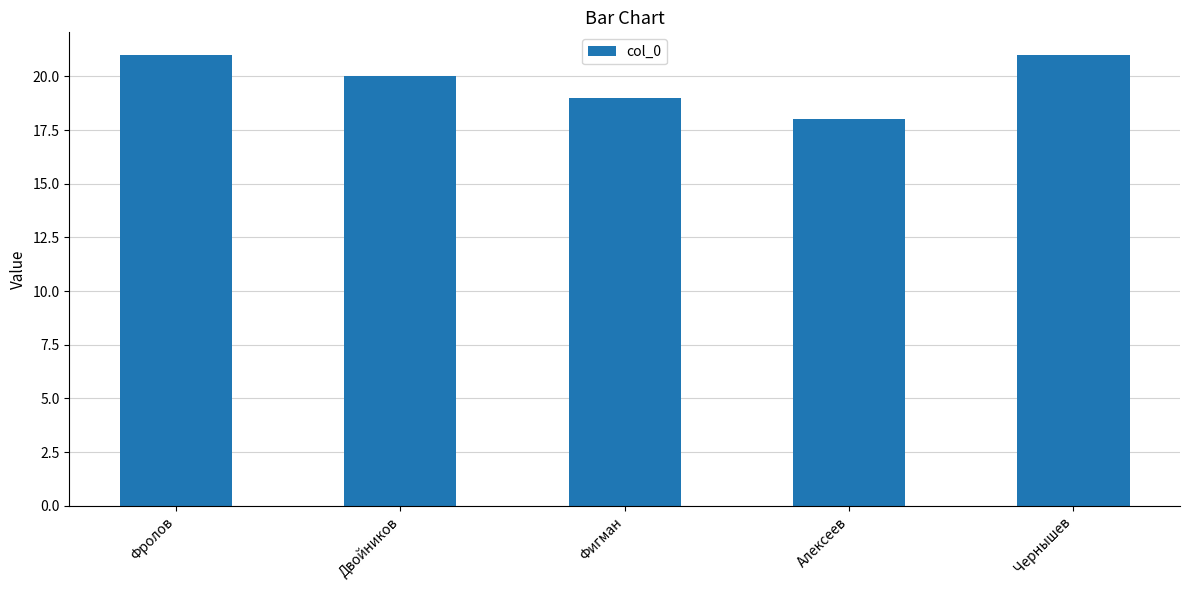

The chart shows a value of 26 at Алексеев. True or false?

False